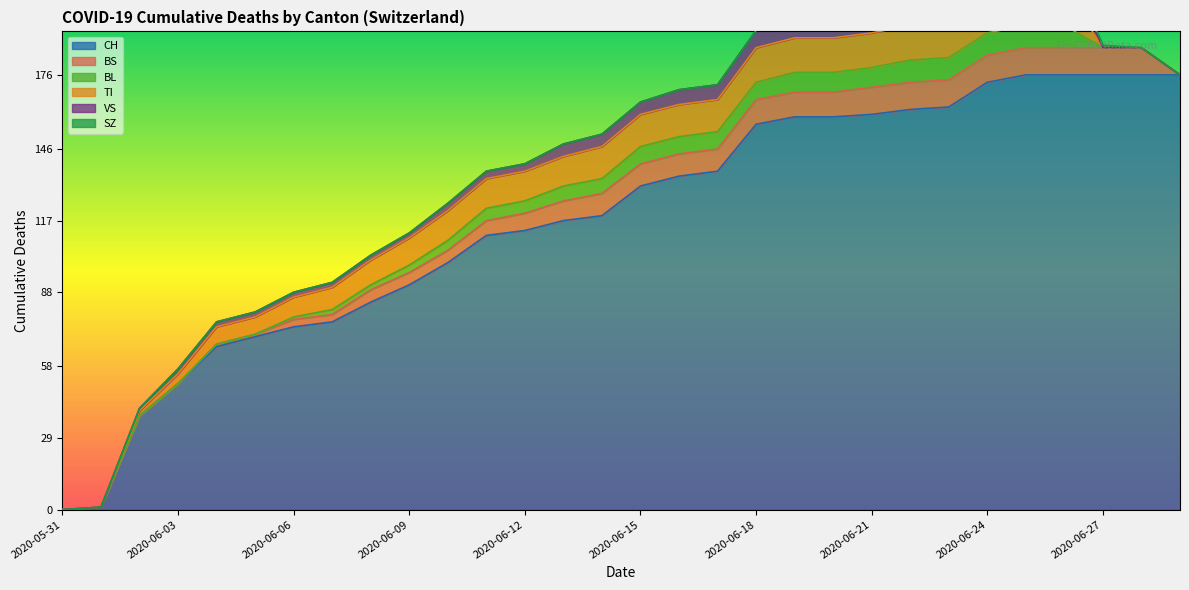

True or false: TI has more than 0 interior local peaks.

False